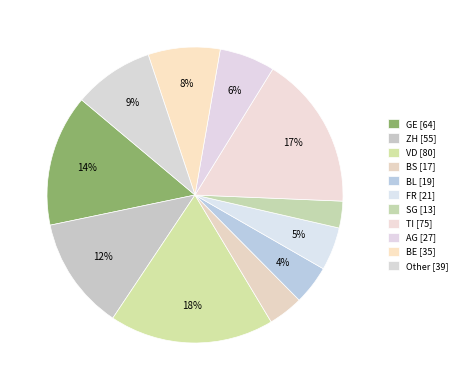

Which category has the biggest portion of the pie?

VD